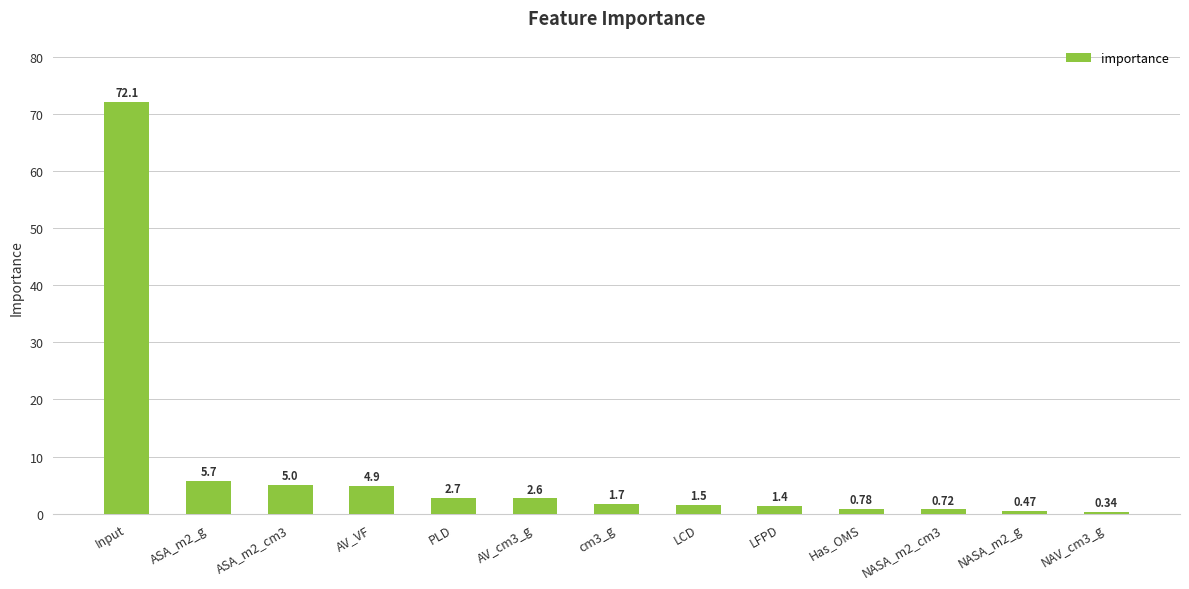

What position from the right is ASA_m2_g?

12